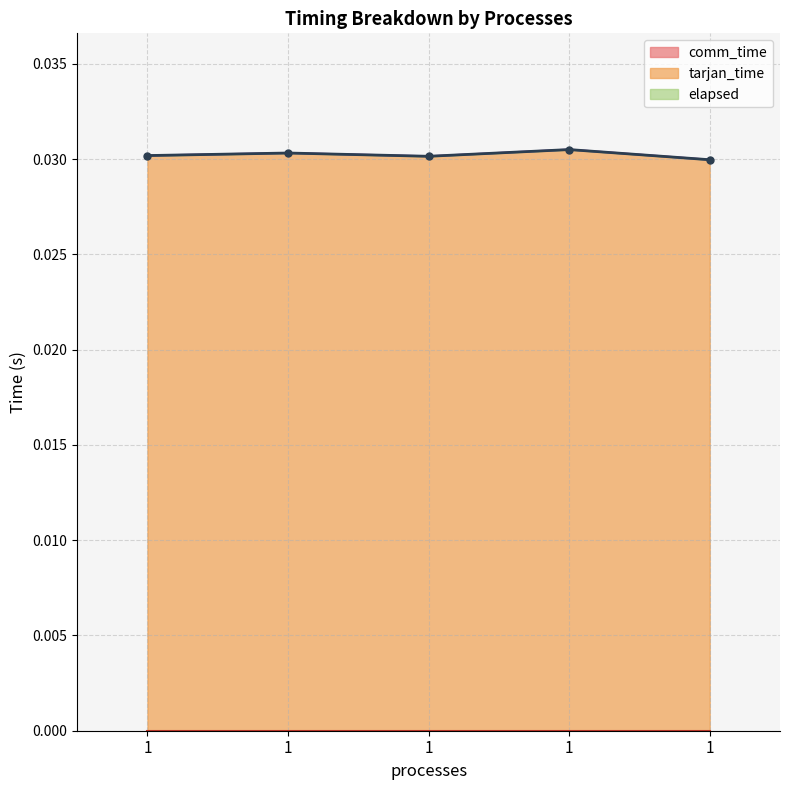

Between 1 and 1, which is larger?

1